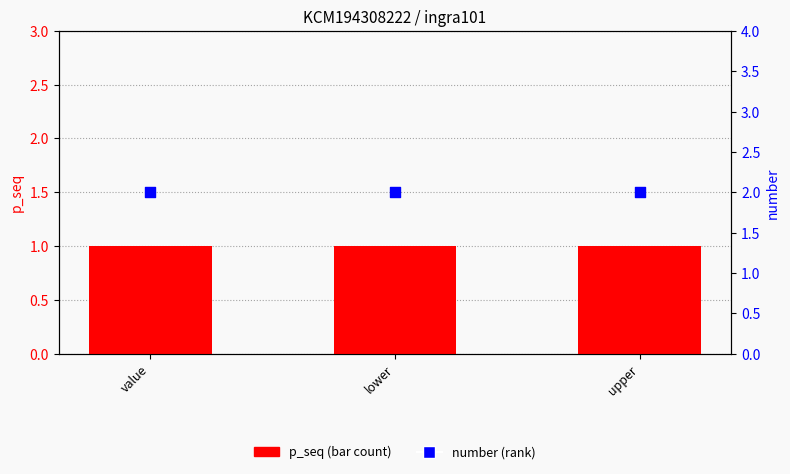

What are all the series names shown in the legend?

p_seq (bar count), number (rank)